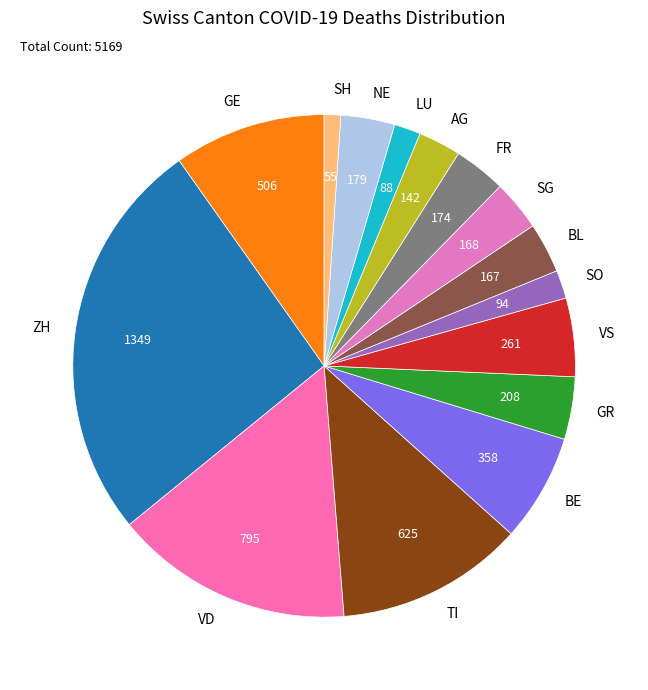

True or false: BE accounts for 7% of the total.

True